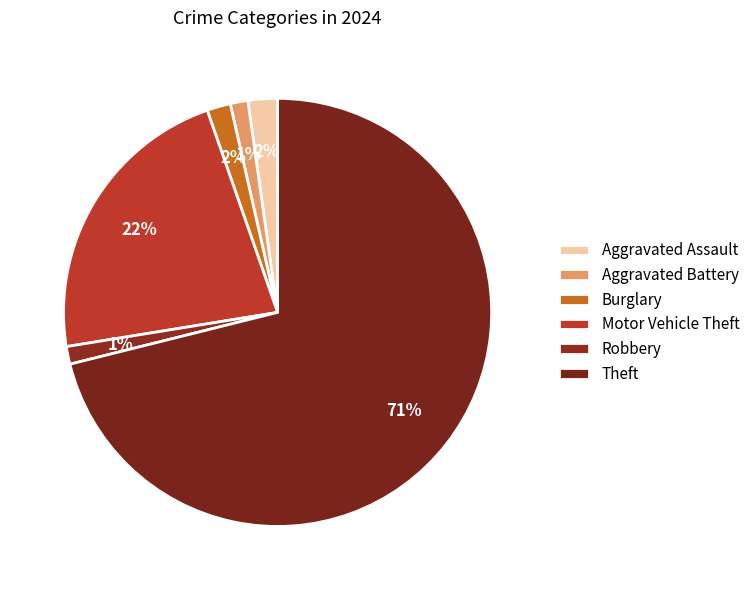

Which slice represents more than half of the pie?

Theft